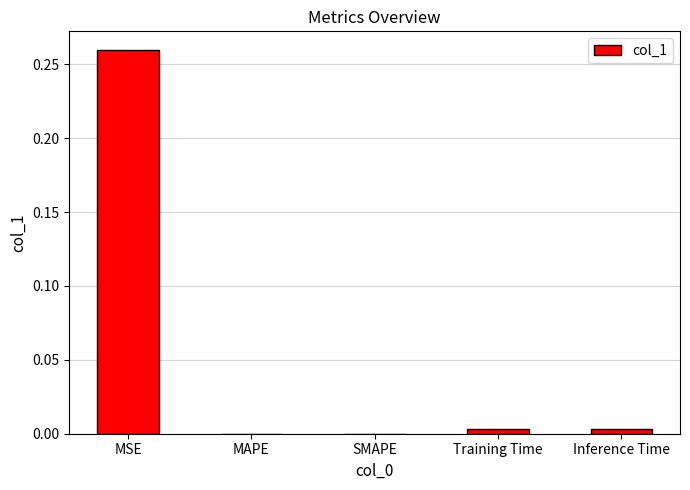

True or false: the data shows 0.0 at Training Time.

True